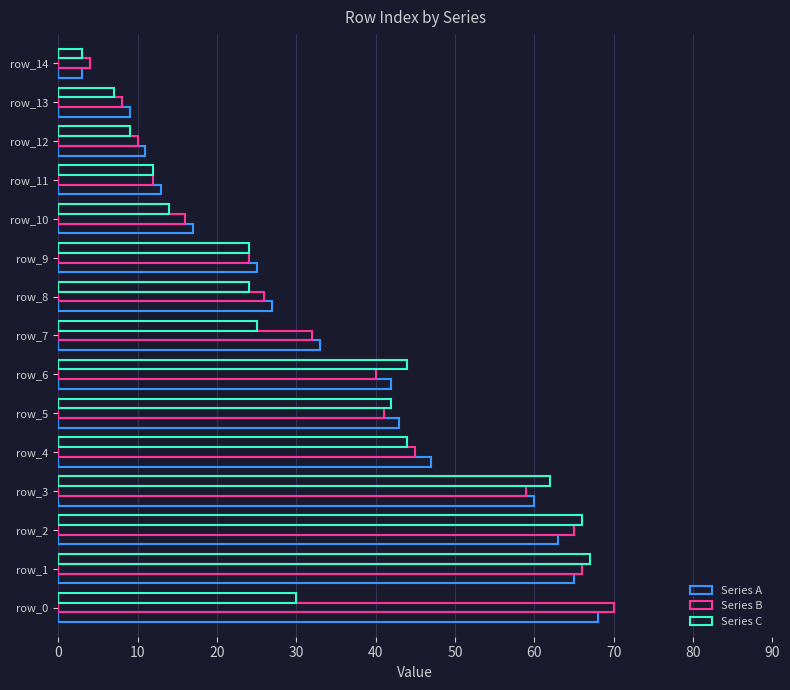

How many categories are shown in the chart?

15